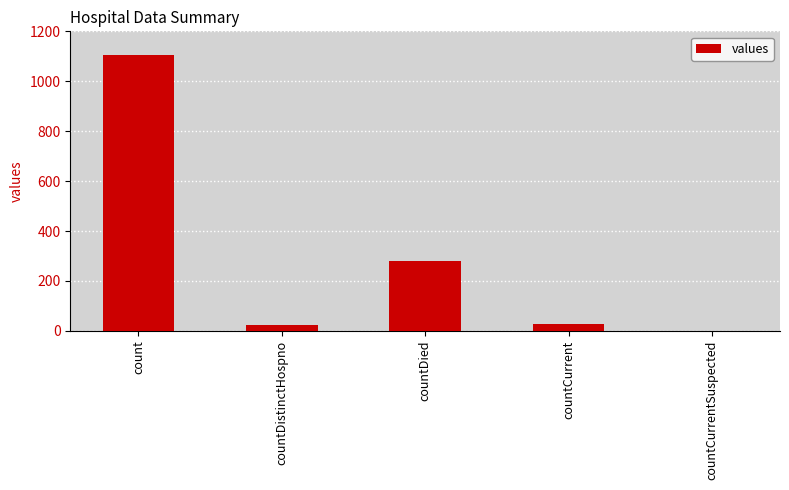

The chart shows a value of 279 at countDied. True or false?

True